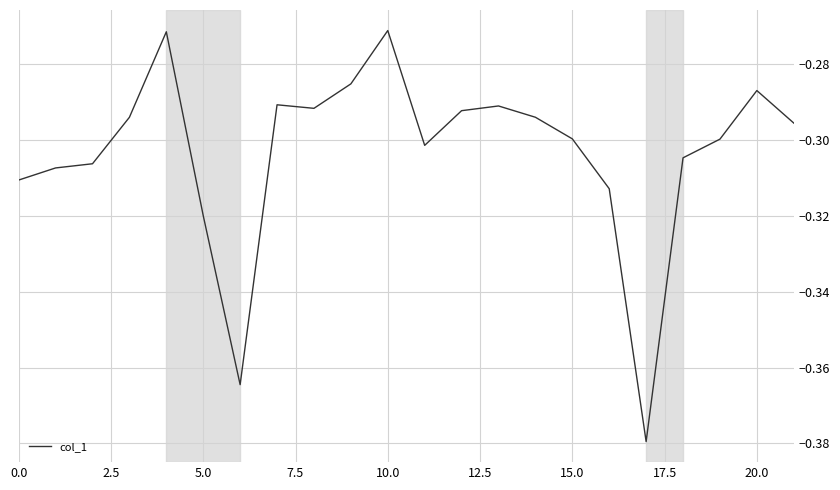

Does the chart display data point markers on the line(s)?

No